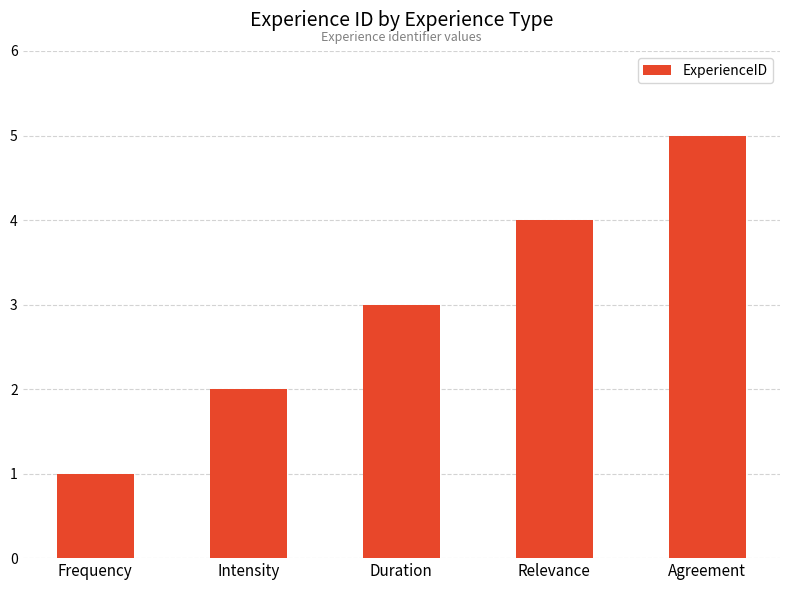

List the labels in order of value, smallest first.

Frequency, Intensity, Duration, Relevance, Agreement